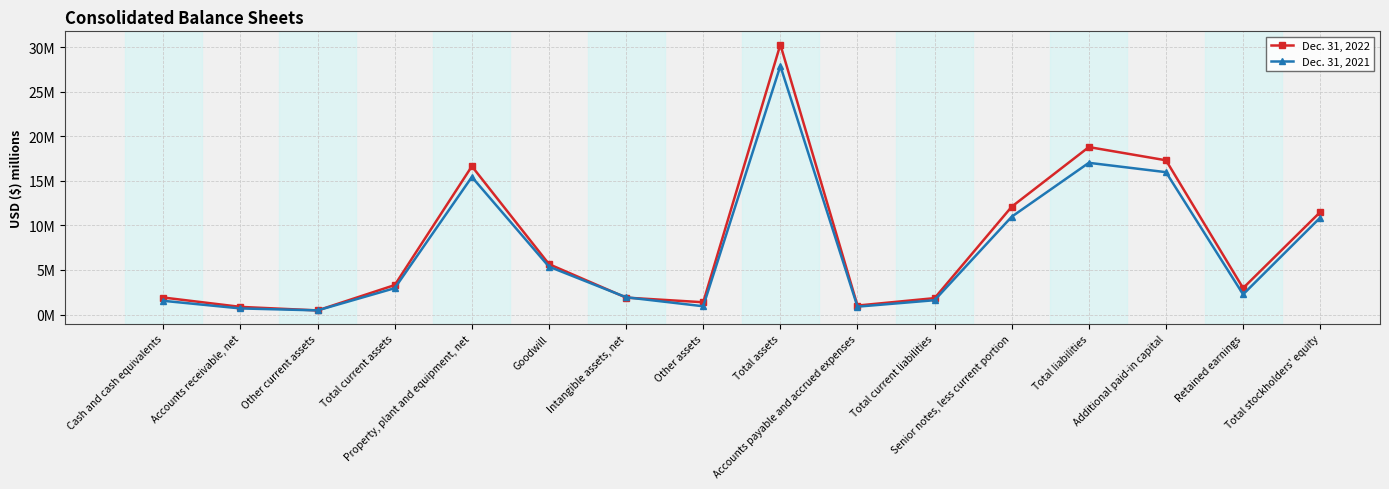

Is this an area chart (filled region under the line)?

No